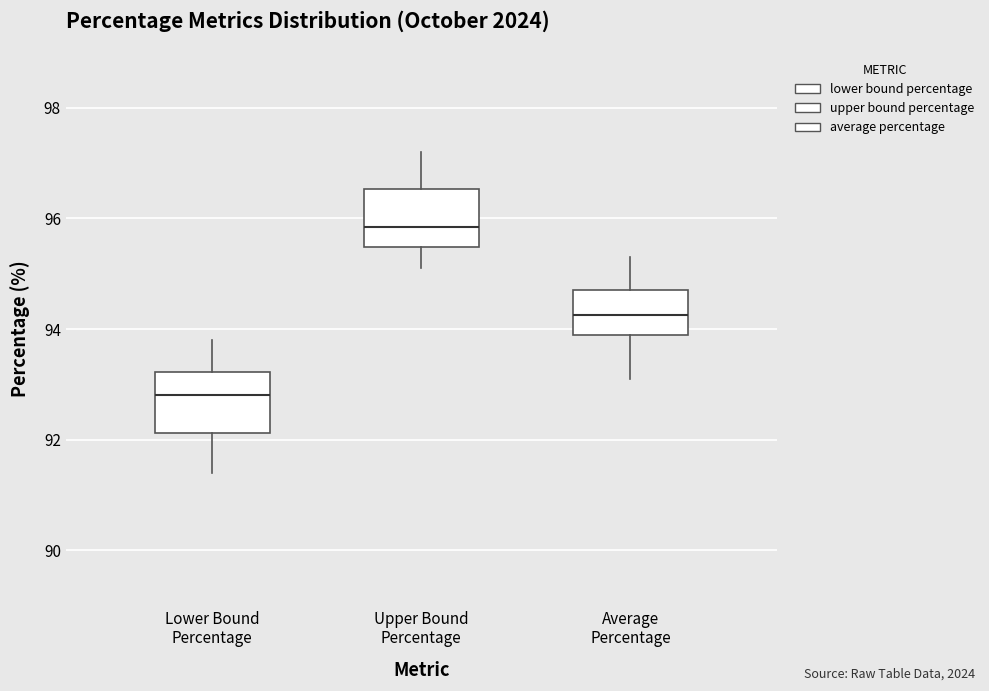

Where is the lower edge of the box for Average Percentage on the y-axis? The values are not printed on the chart, so give them approximately, as read against the axis.

94.0